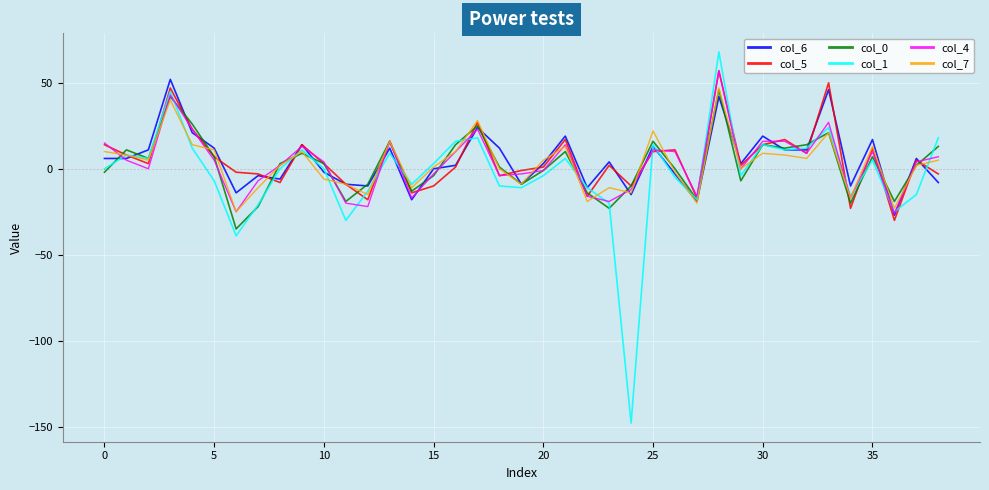

Which series has the largest range (max minus min)?

col_1